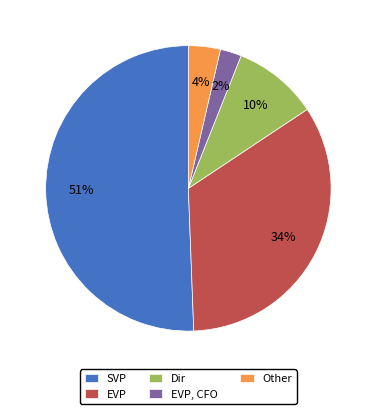

Count the number of slices in the pie.

5